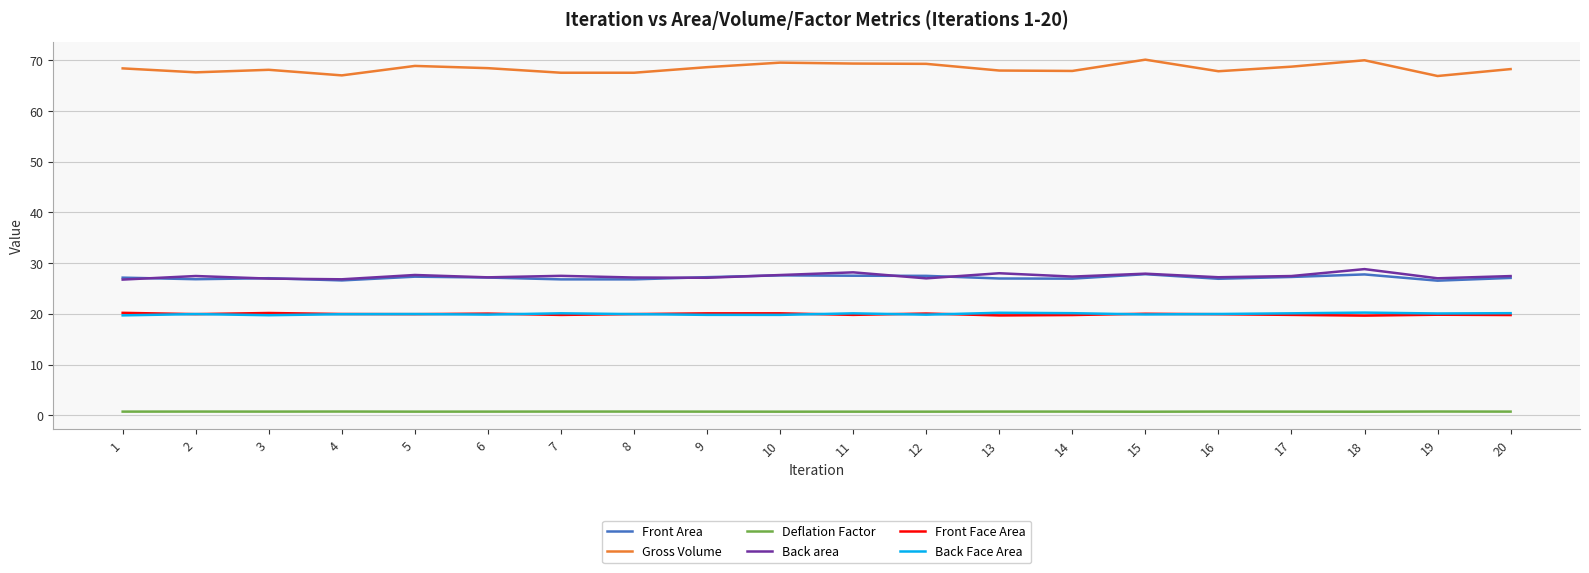

True or false: Front Face Area has a value of 20.0 at 8.

True